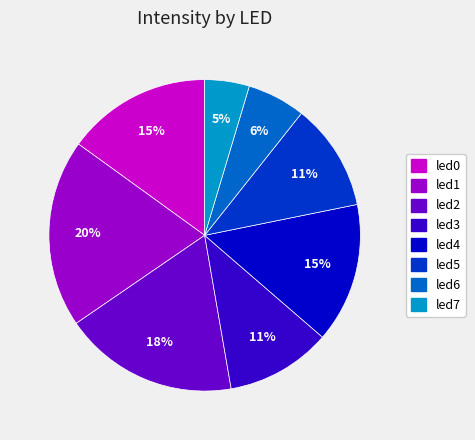

Combined, do led7 and led5 account for over 50%?

No